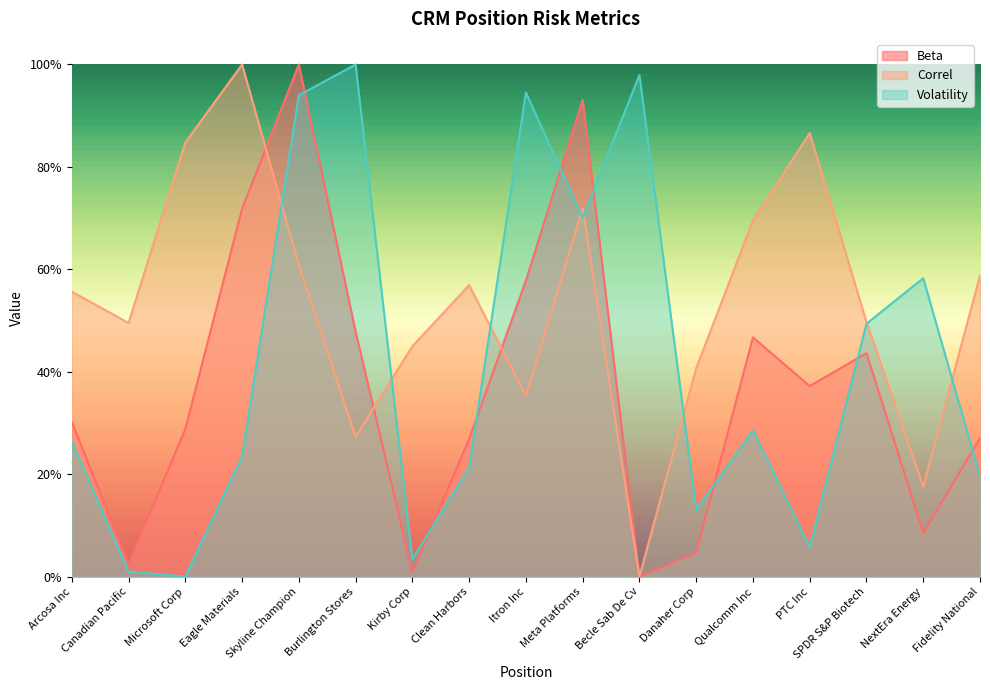

What is the label of the 3rd point from the right?

SPDR S&P Biotech